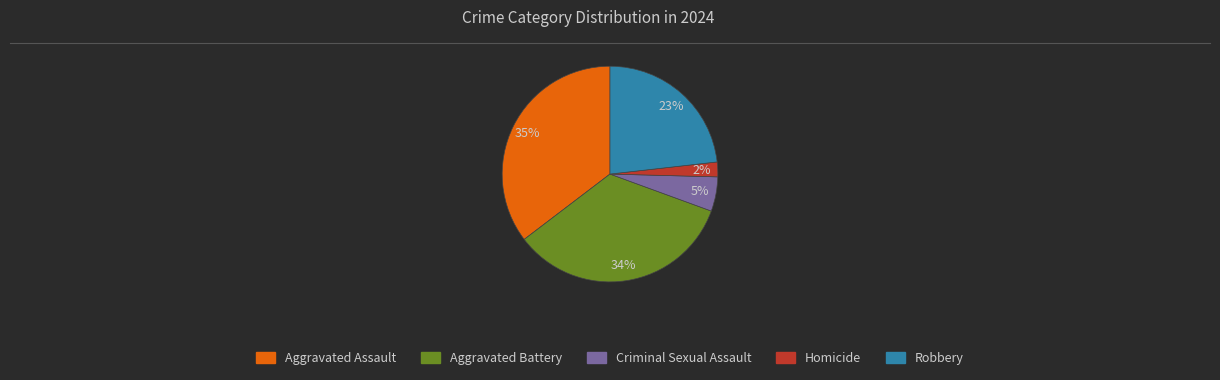

To the nearest percent, what is the combined percentage of Aggravated Battery and Criminal Sexual Assault?

39%